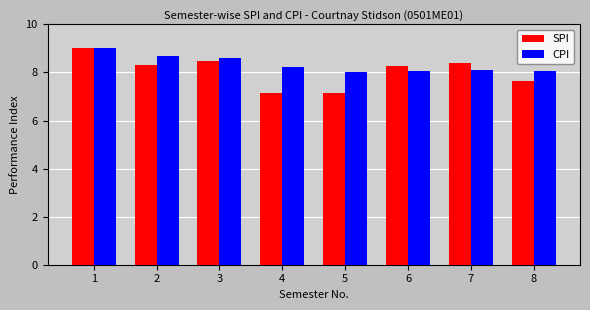

What is the difference between the maximum and minimum values in the CPI series?

1.0